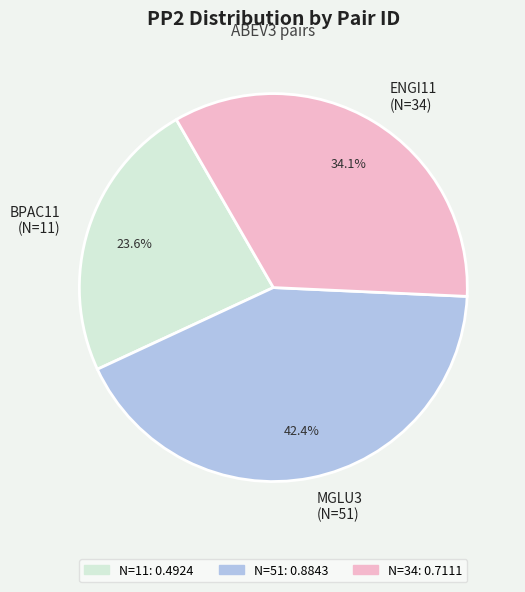

Is there a majority slice in this chart?

No